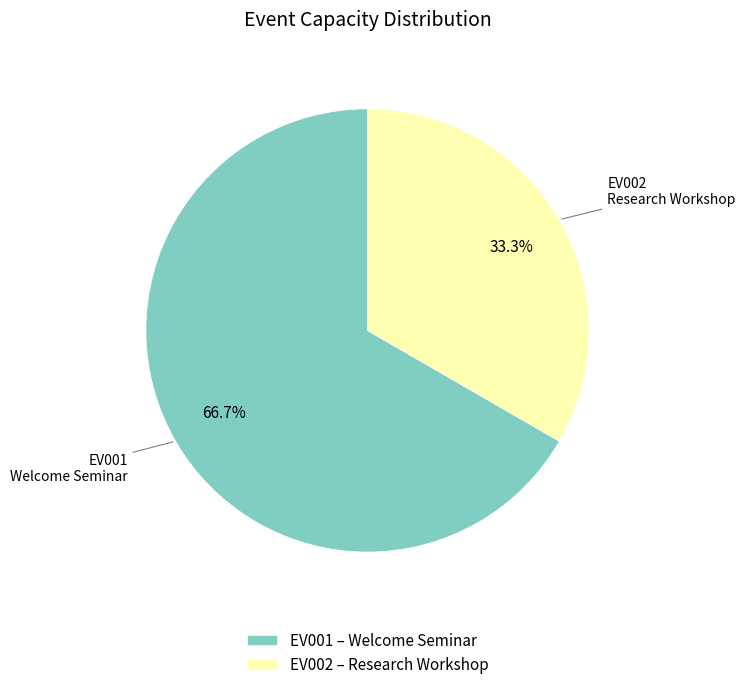

Rank the categories by value from highest to lowest.

EV001, EV002